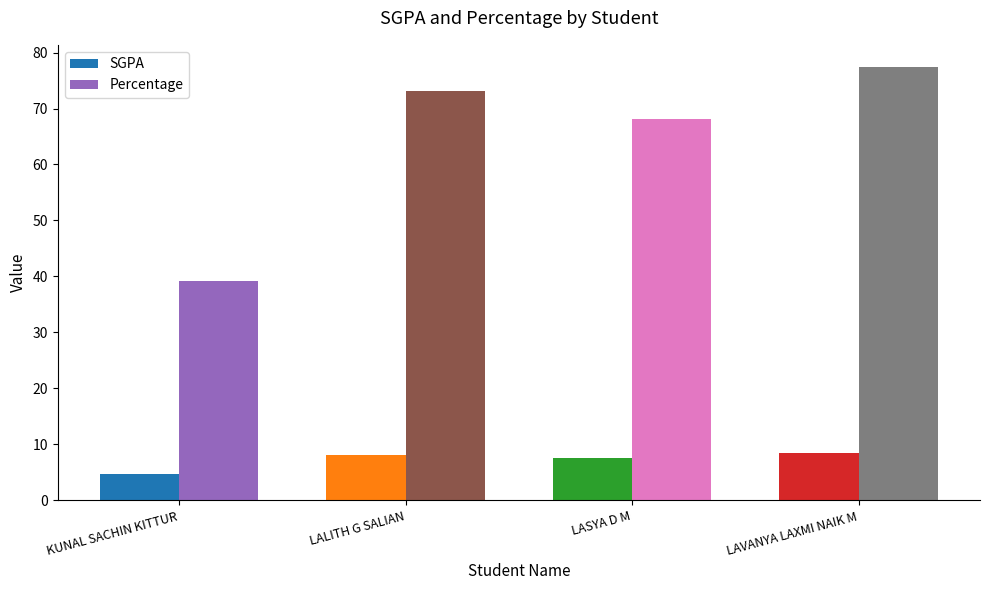

What are all the series names shown in the legend?

SGPA, Percentage